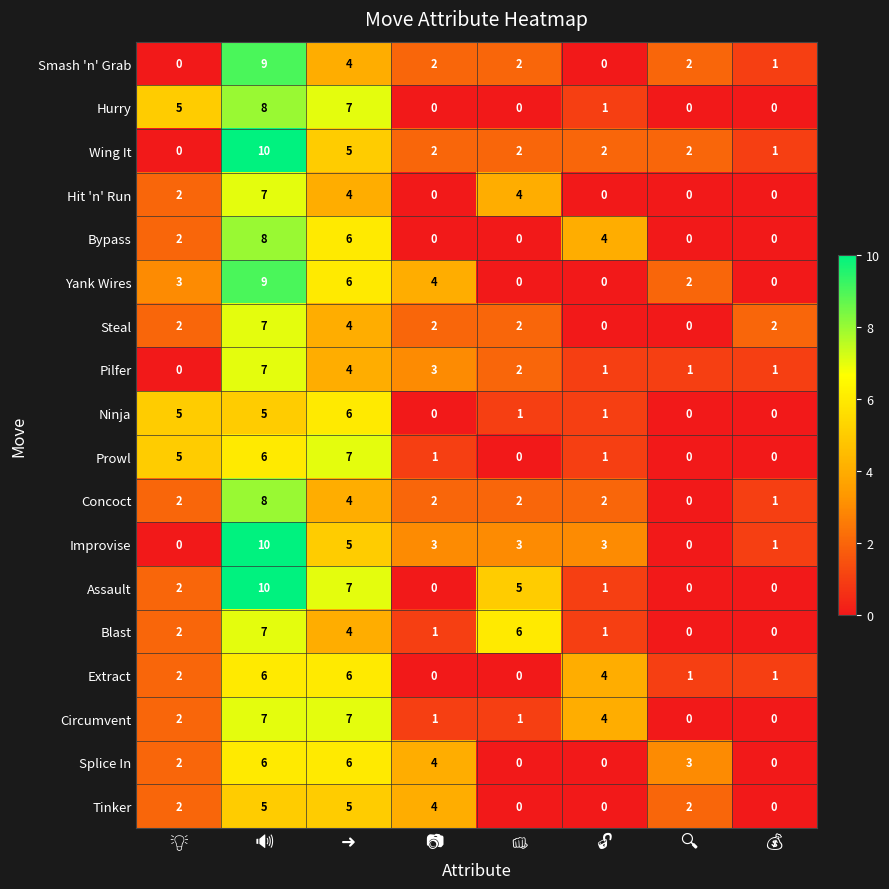

What is the maximum value shown in the chart?

10